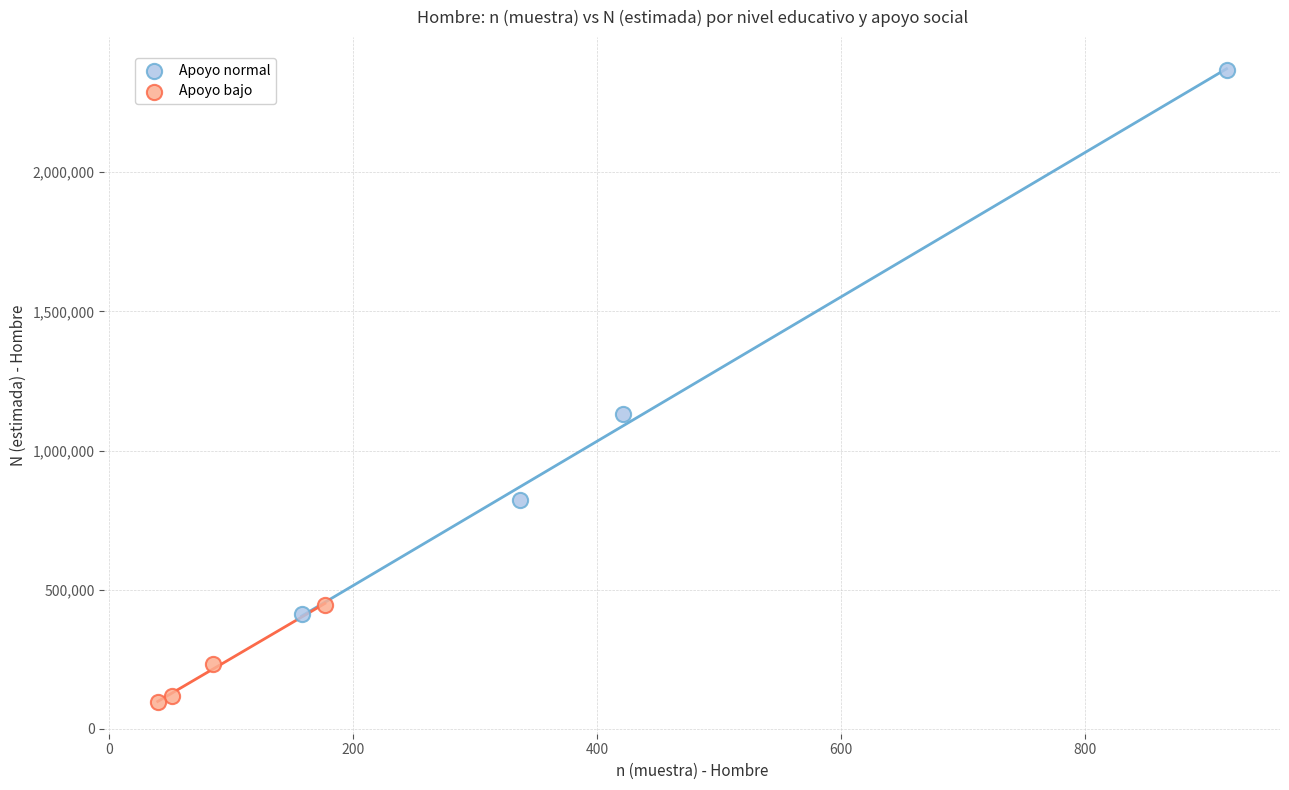

Which series has the largest Y range (max minus min)?

Apoyo normal